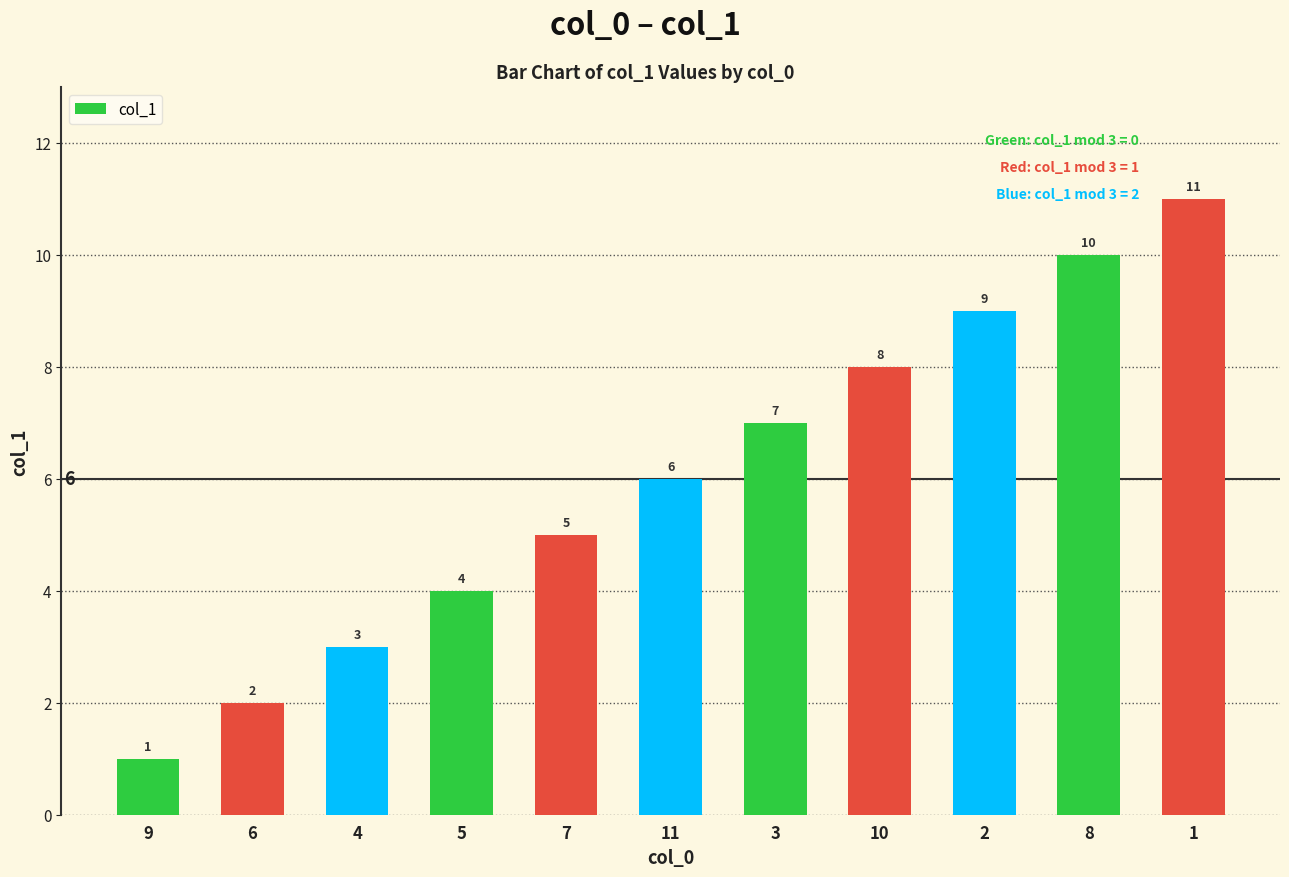

How many values are between 3 and 9?

7